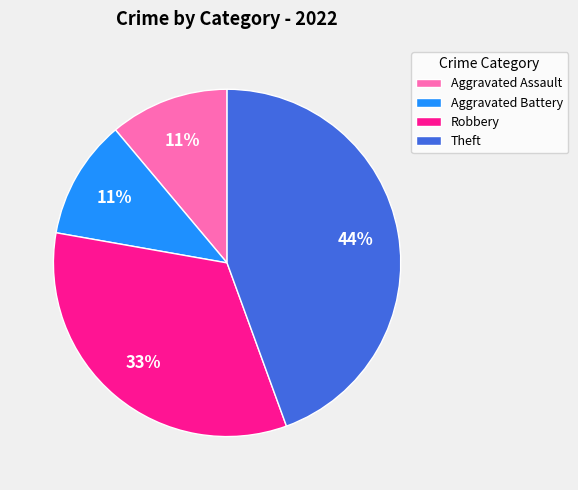

Which slice is the largest?

Theft